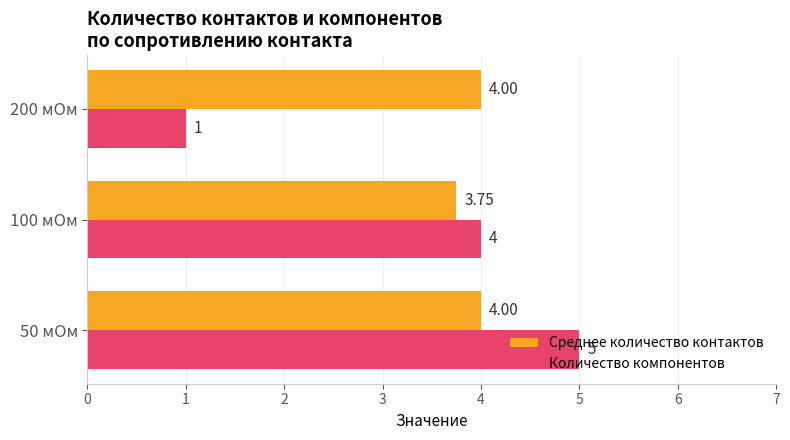

Rank the series by their average value, from lowest to highest.

Количество компонентов, Среднее количество контактов